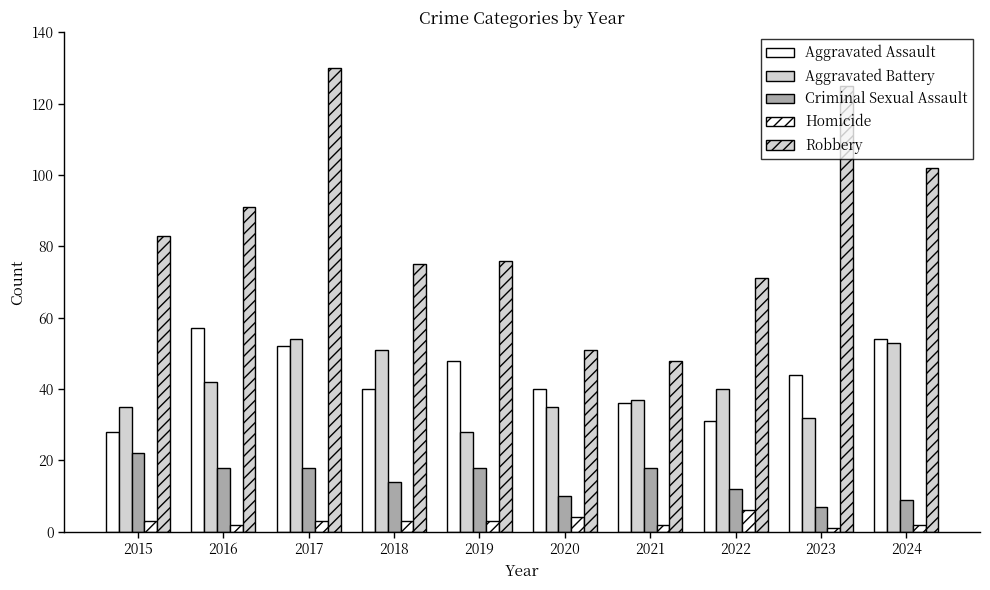

What is the sum of all Criminal Sexual Assault values?

146